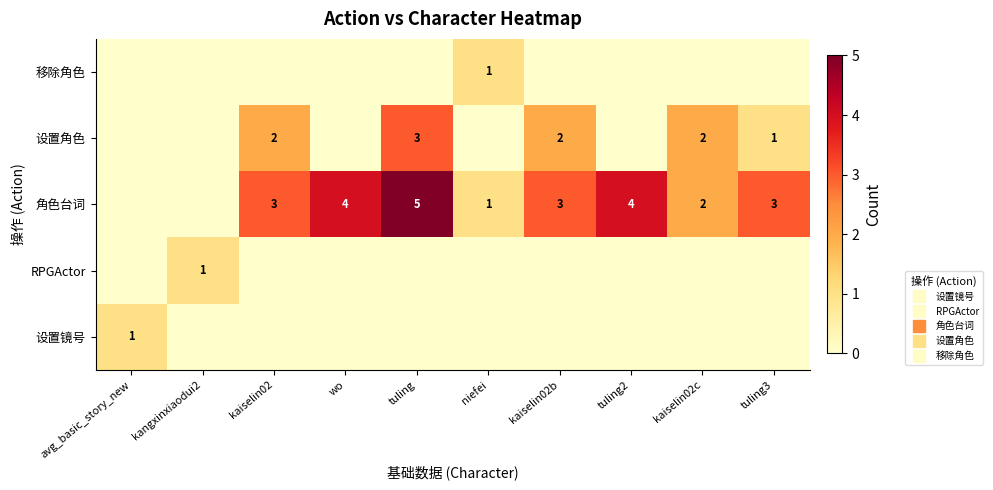

How many 移除角色 values are between 0 and 1?

10